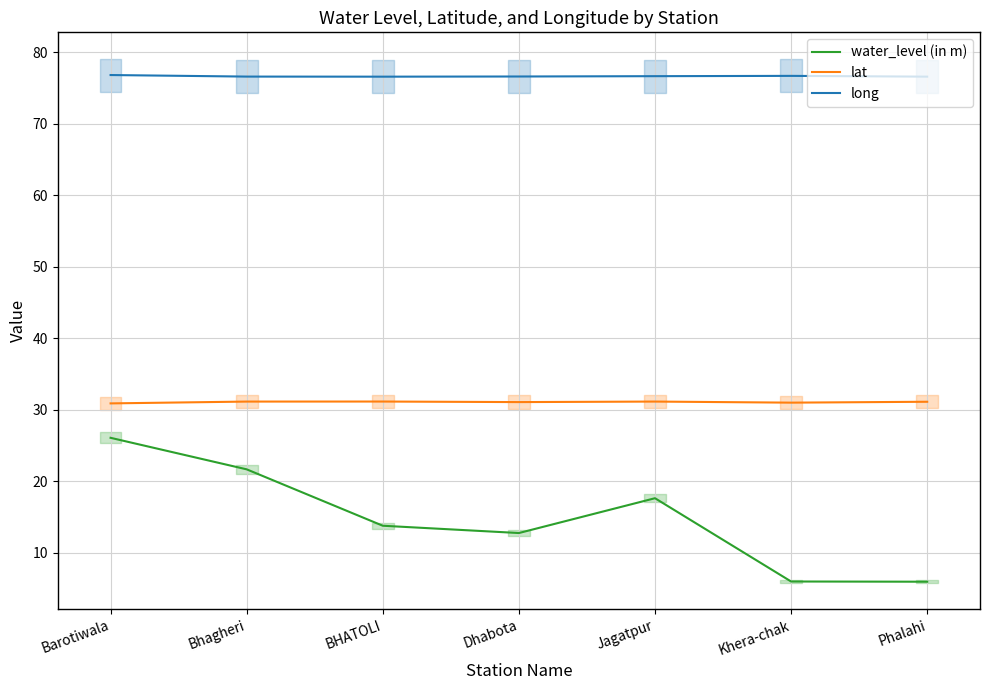

What is the average value of the lat series?

31.1